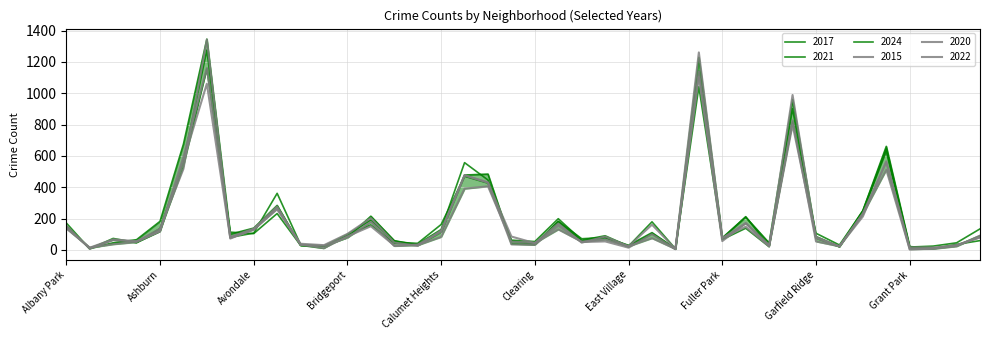

What is the maximum value shown in the chart?

1346